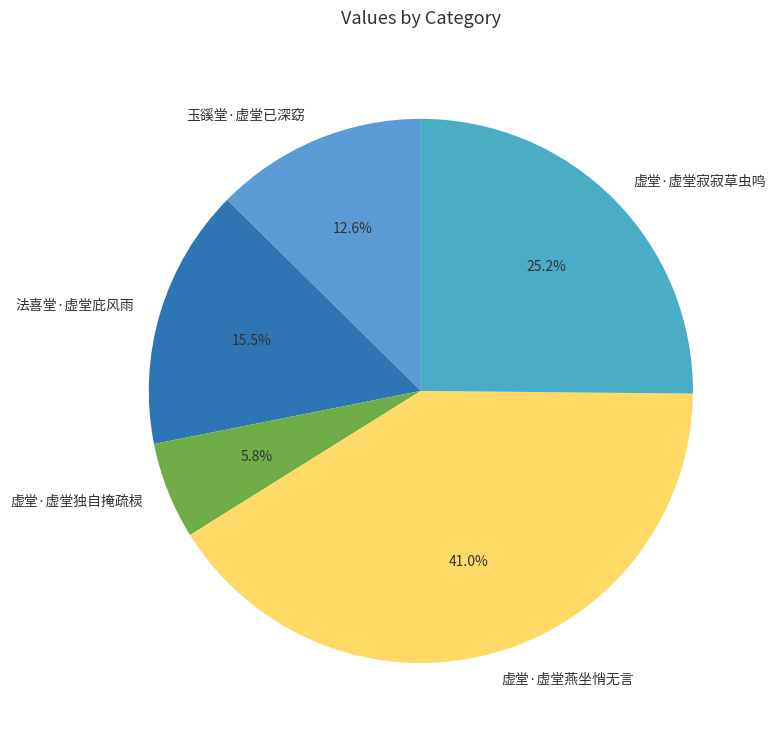

What is the ratio of the value at 玉豀堂·虚堂已深窈 to the value at 虚堂·虚堂燕坐悄无言?

0.3